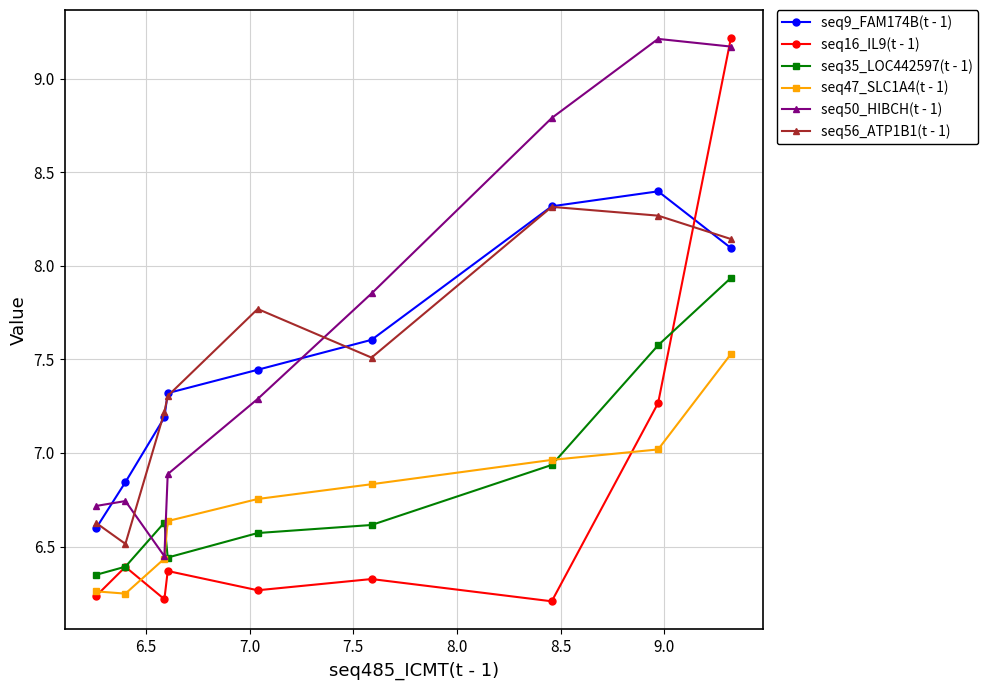

Which series has the widest spread of values?

seq16_IL9(t - 1)